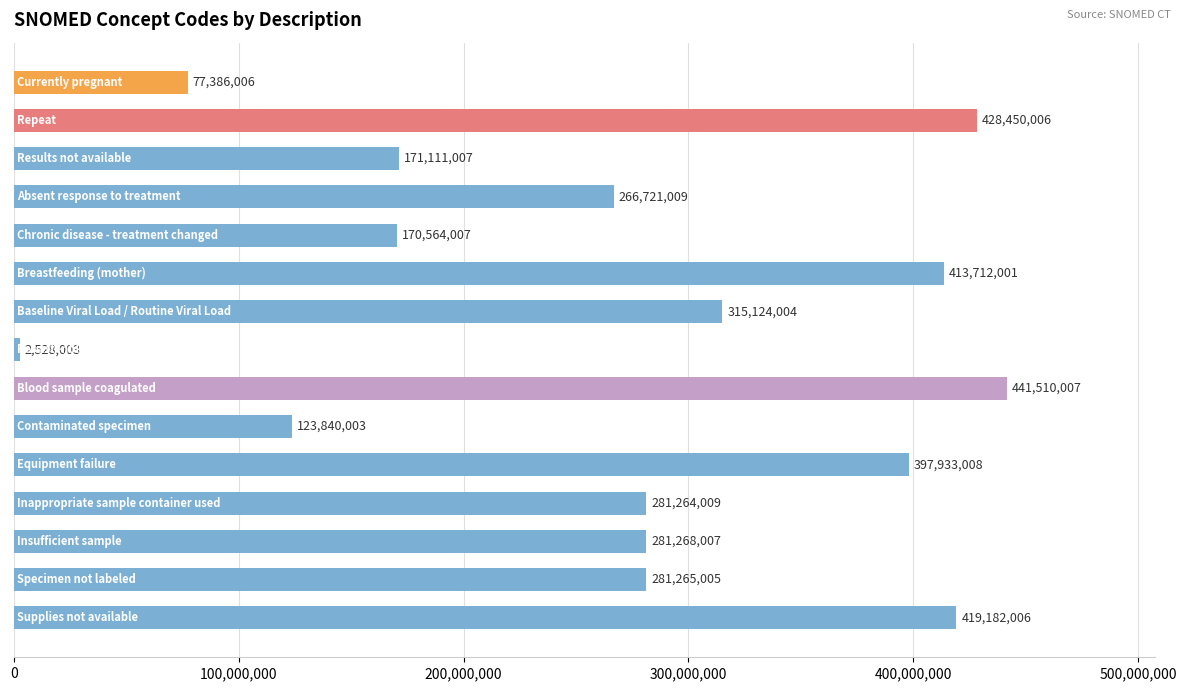

What is the difference between the maximum and second lowest values?

364124001